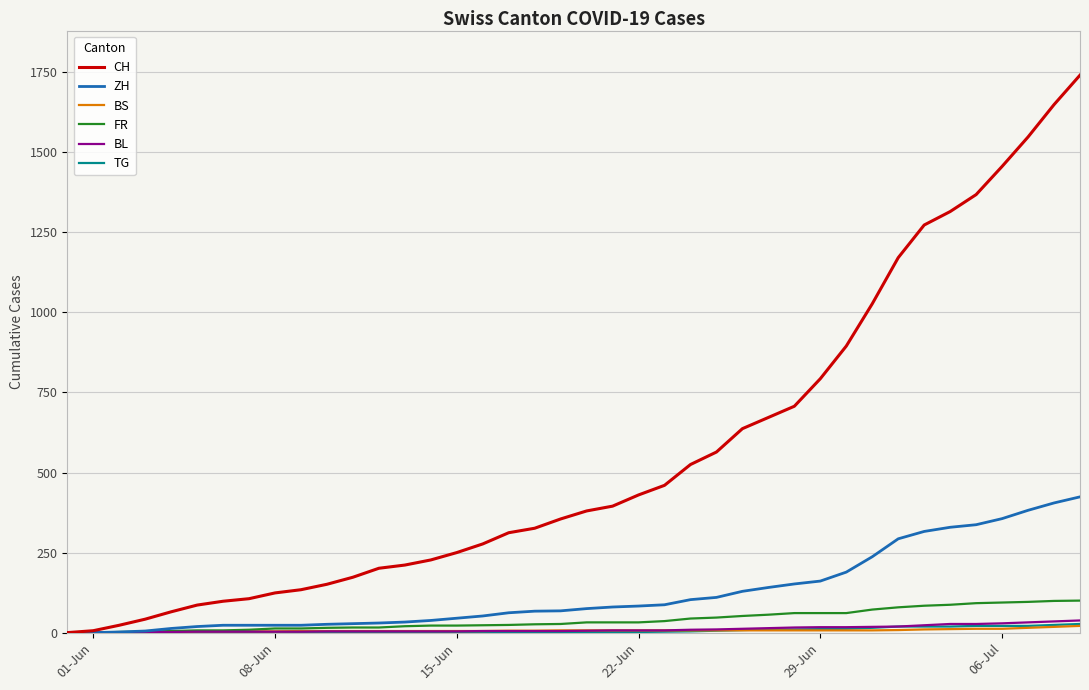

What is the greatest value displayed?

1741